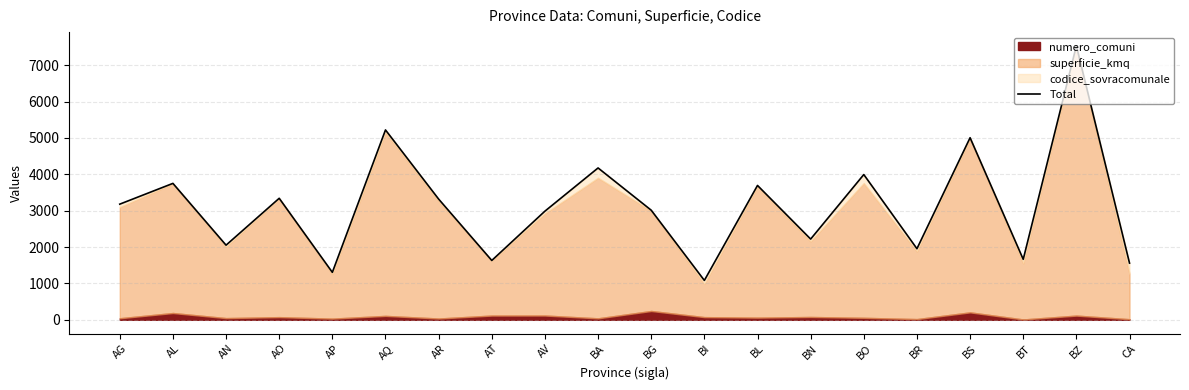

Does the chart have visible grid lines?

Yes